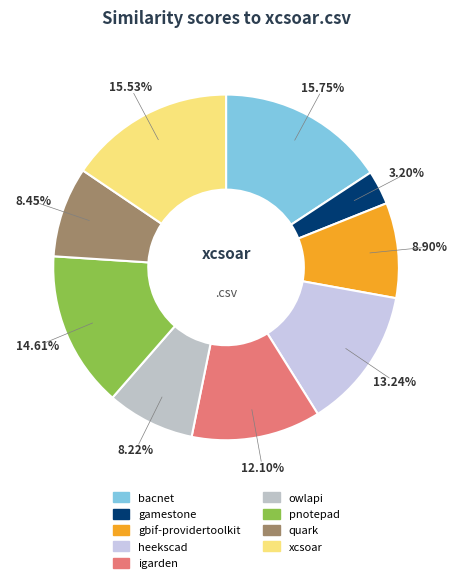

Is there any slice that represents more than half of the pie?

No